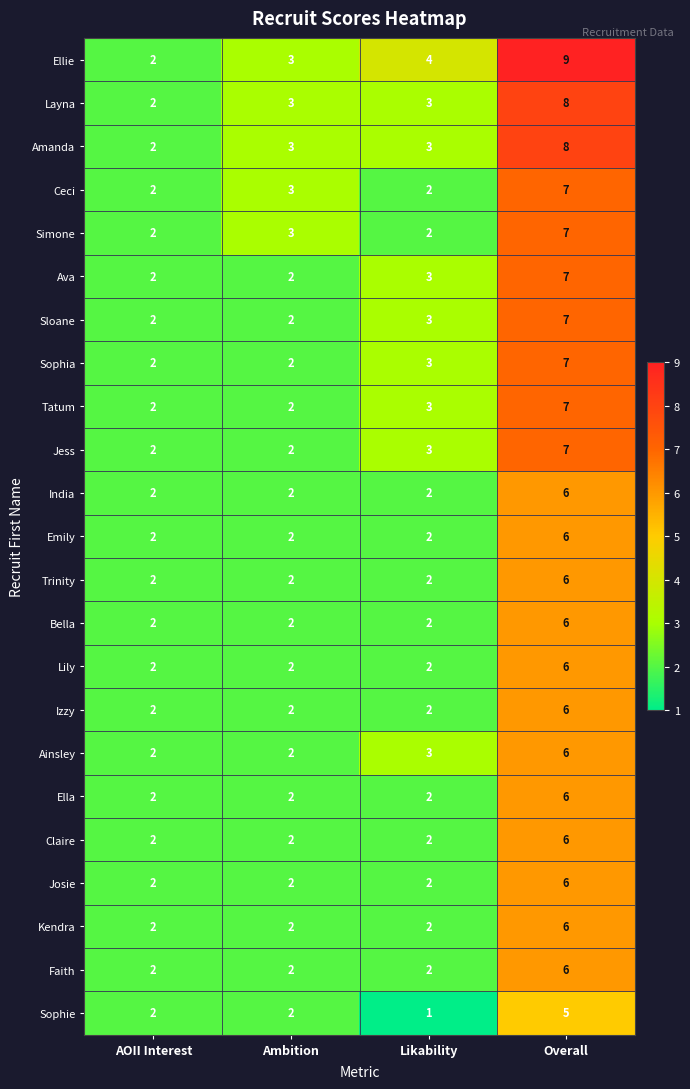

At which category does the chart reach its minimum across all series?

Likability